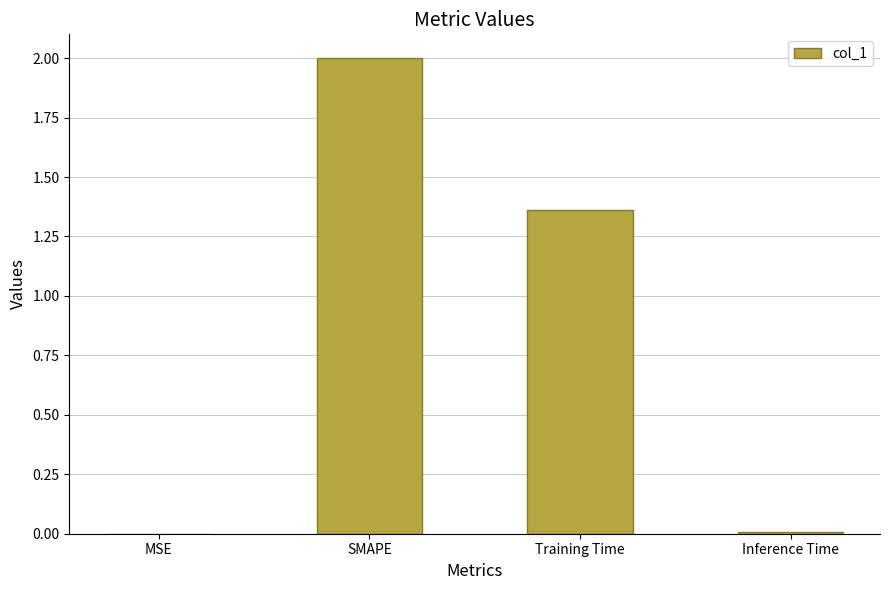

What is the maximum value shown in the chart?

2.0